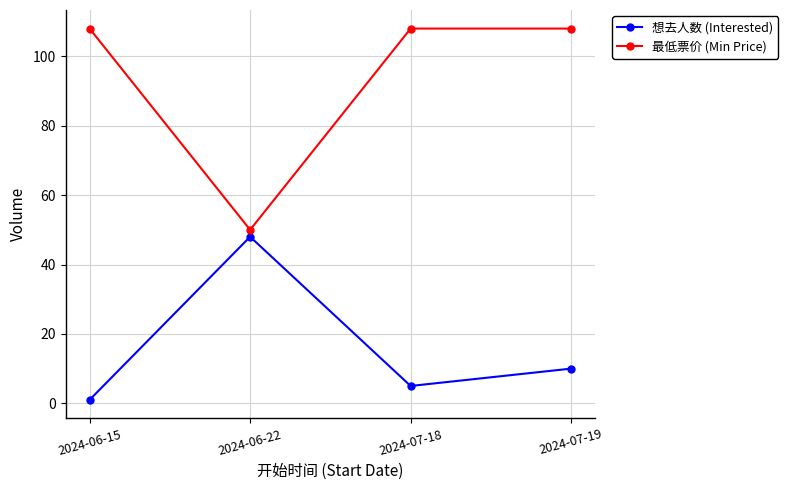

Count the number of categories in the chart.

4